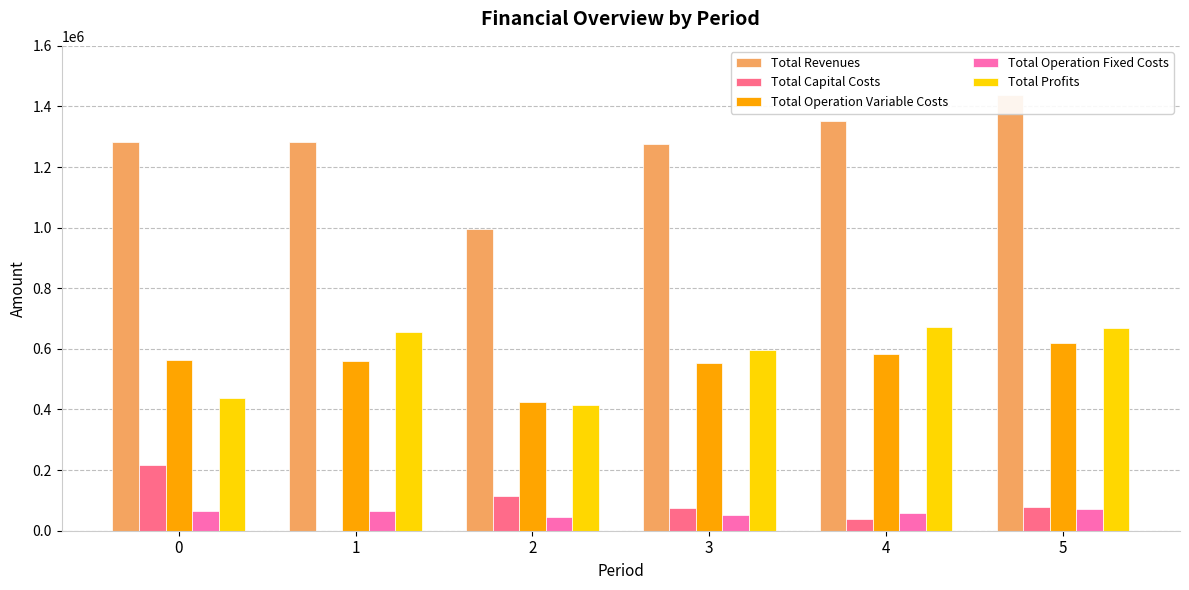

Where is Total Capital Costs nearest to the value 108894?

2